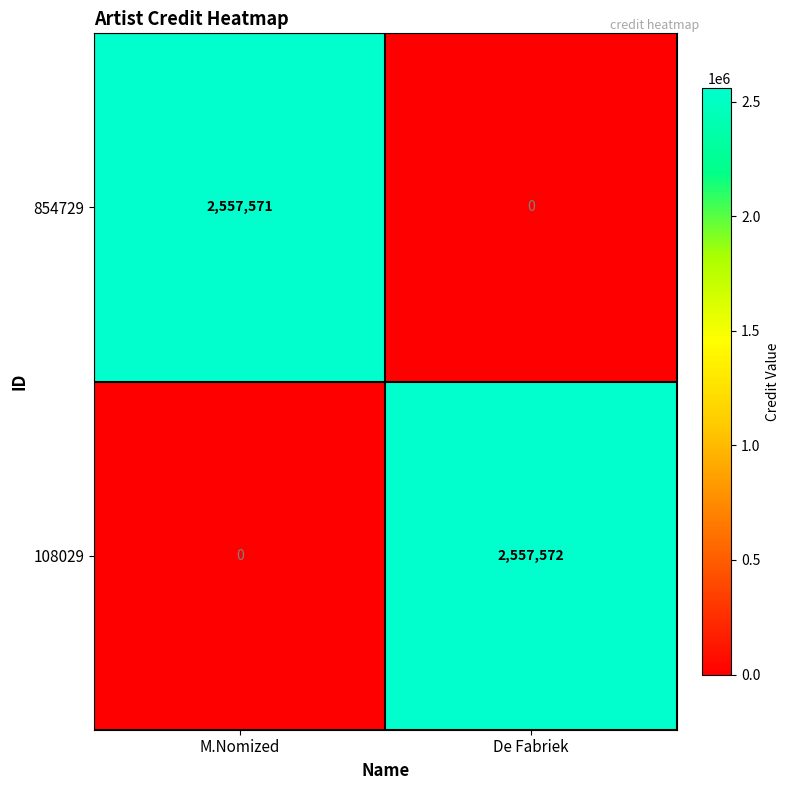

Which label corresponds to the largest value in the chart?

De Fabriek